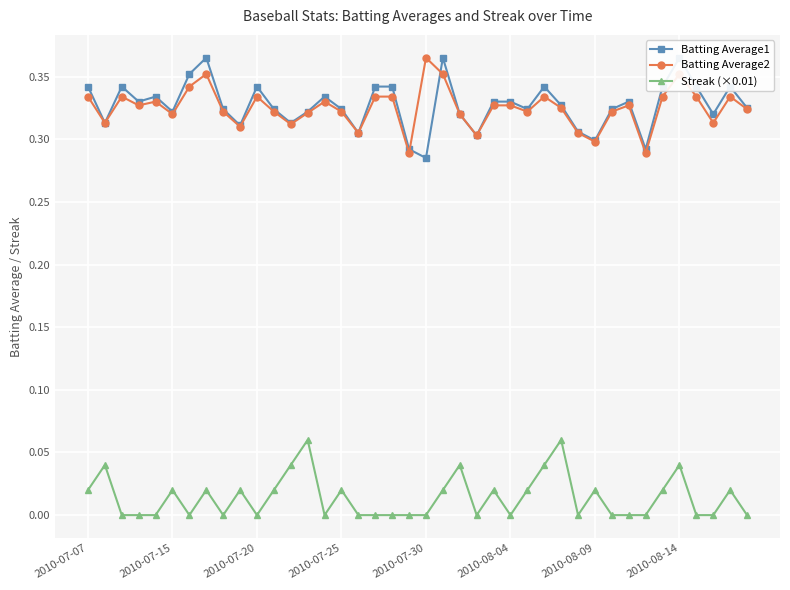

Rank the series at 22 from highest to lowest value.

Batting Average1, Batting Average2, Streak (×0.01)